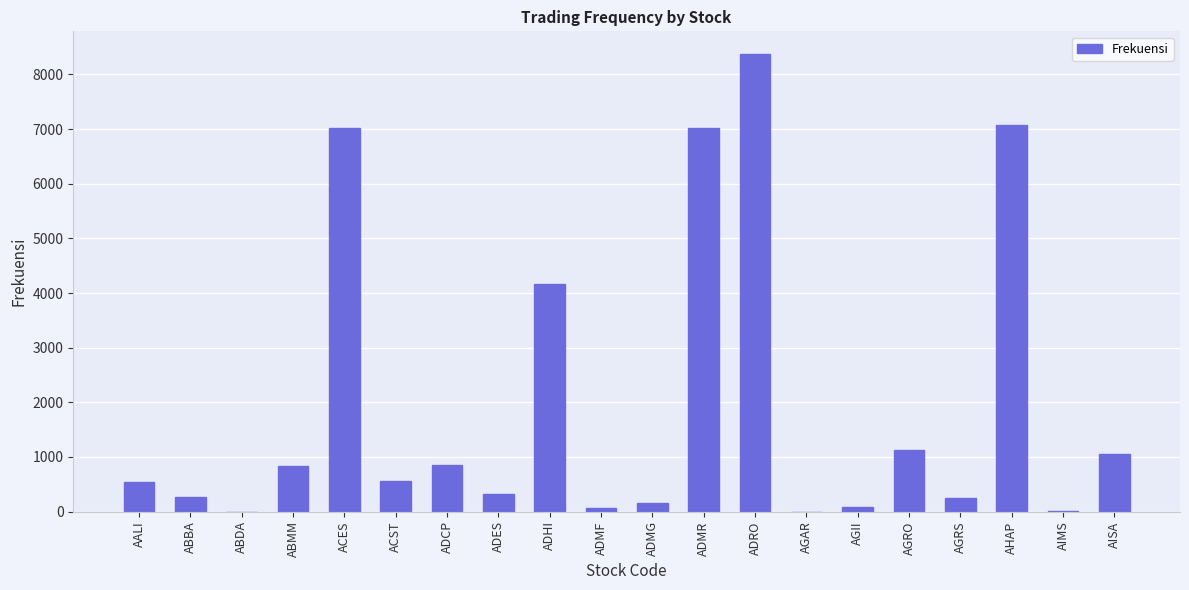

True or false: the data shows 534 at AALI.

True